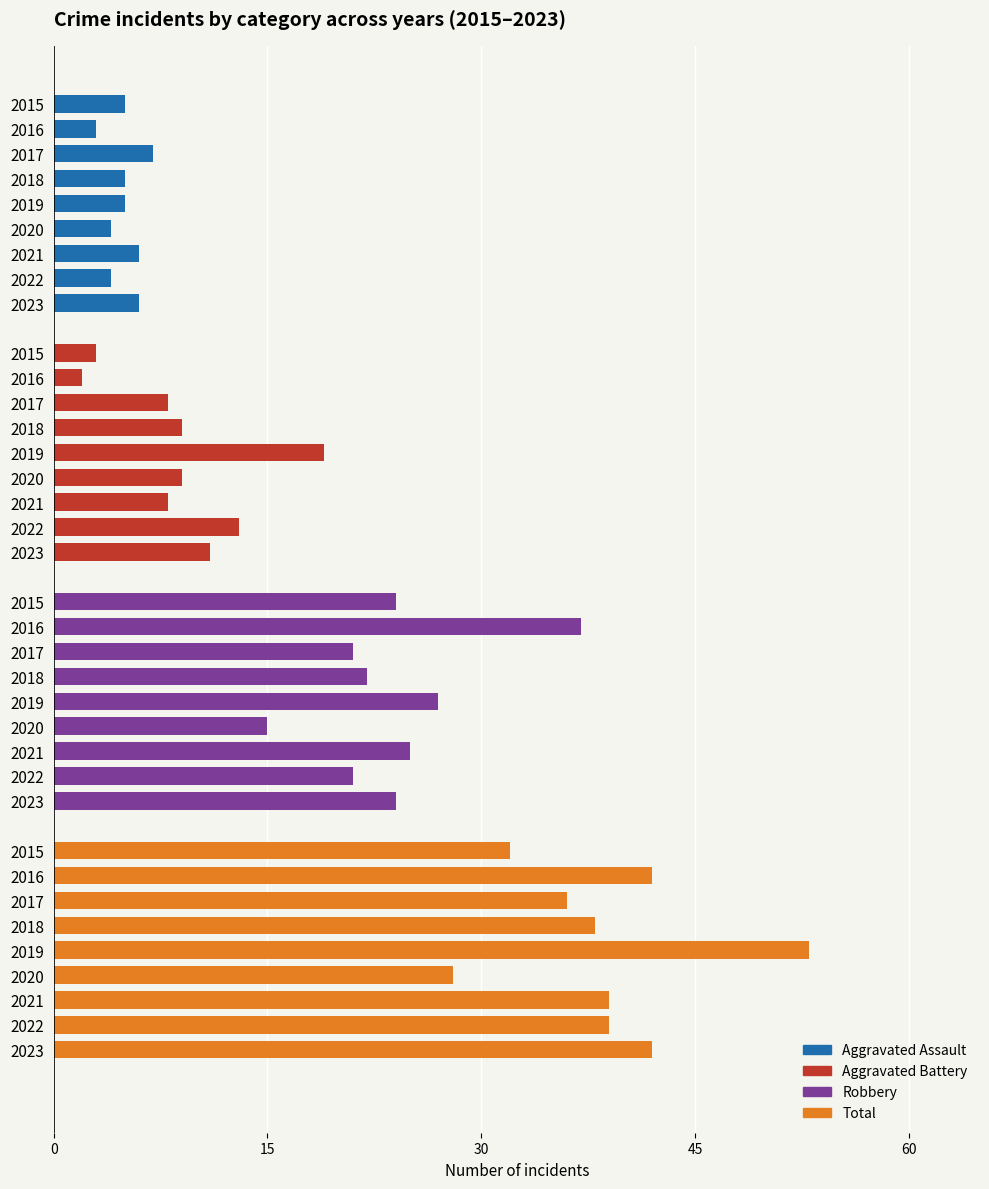

What is the sum of all values?

692